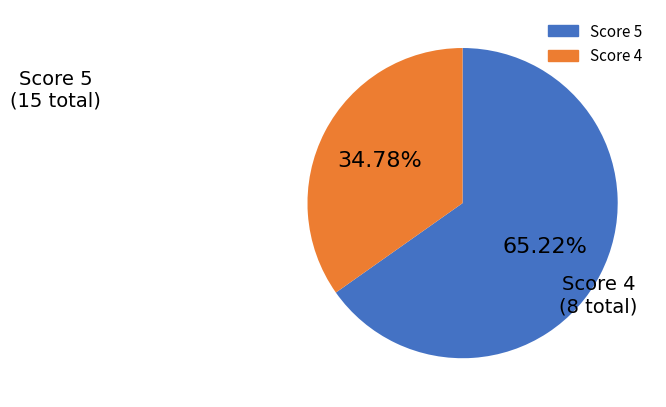

Does any single category account for the majority?

Yes